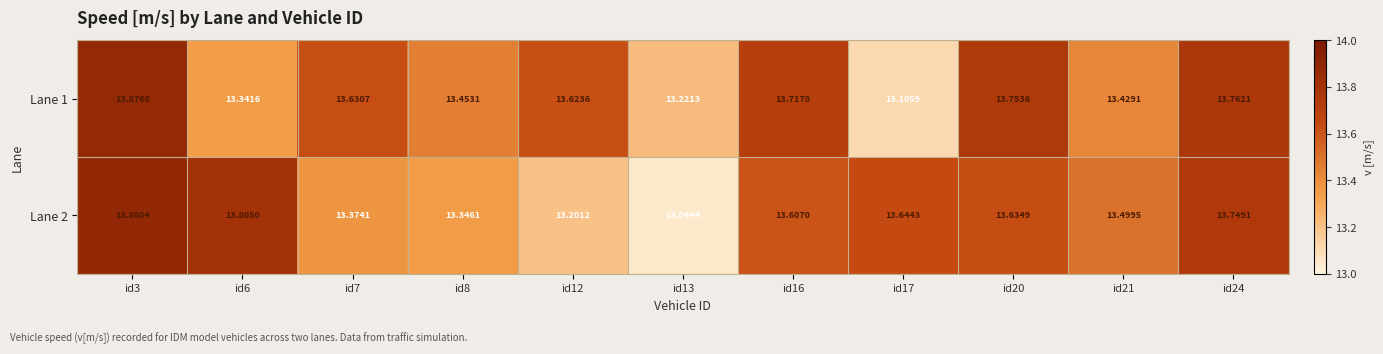

Which series has the largest total across all categories?

Lane 1